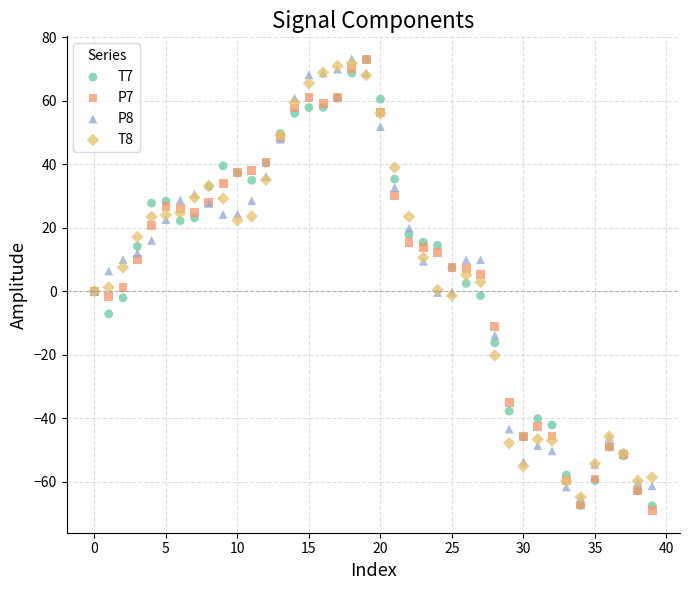

What are all the series names shown in the legend?

T7, P7, P8, T8